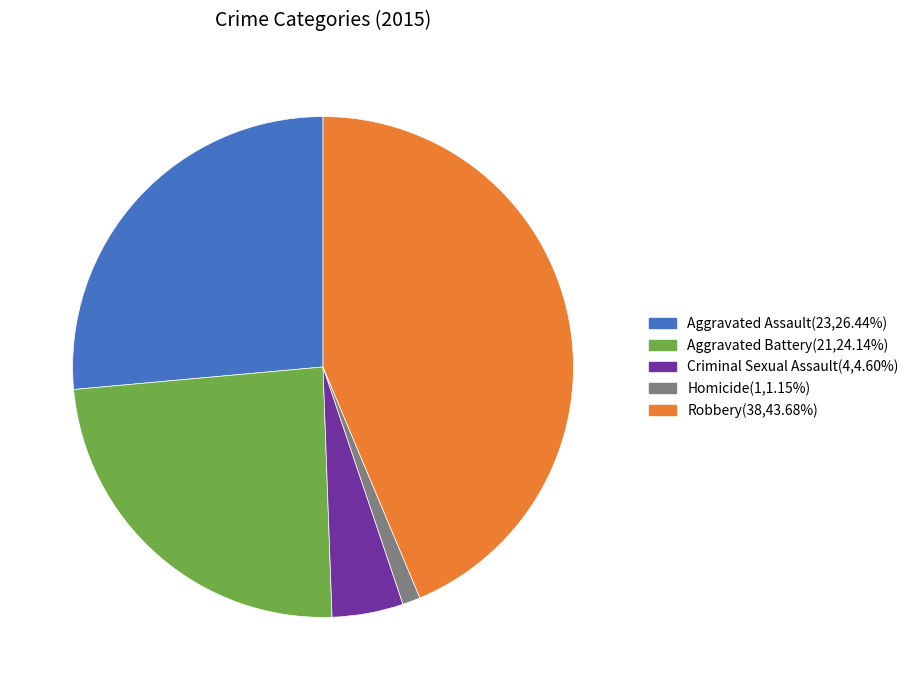

How many slices are in this pie chart?

5